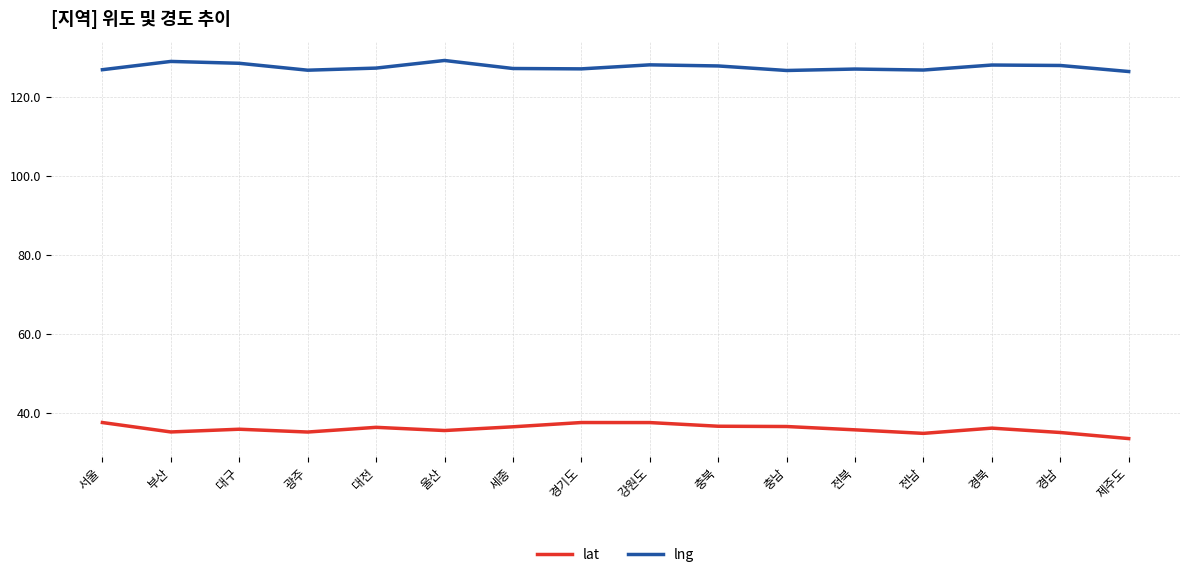

What is the difference between the lng values at 부산 and 충남?

2.3